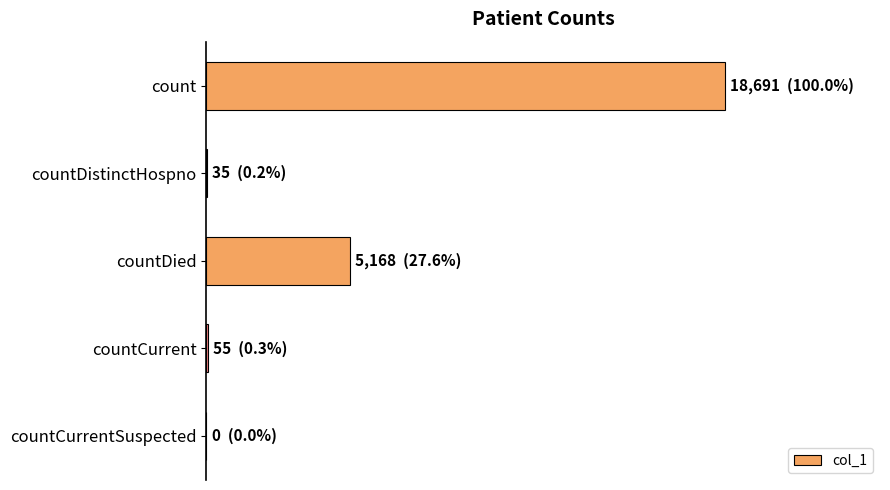

Are the bars horizontal?

Yes